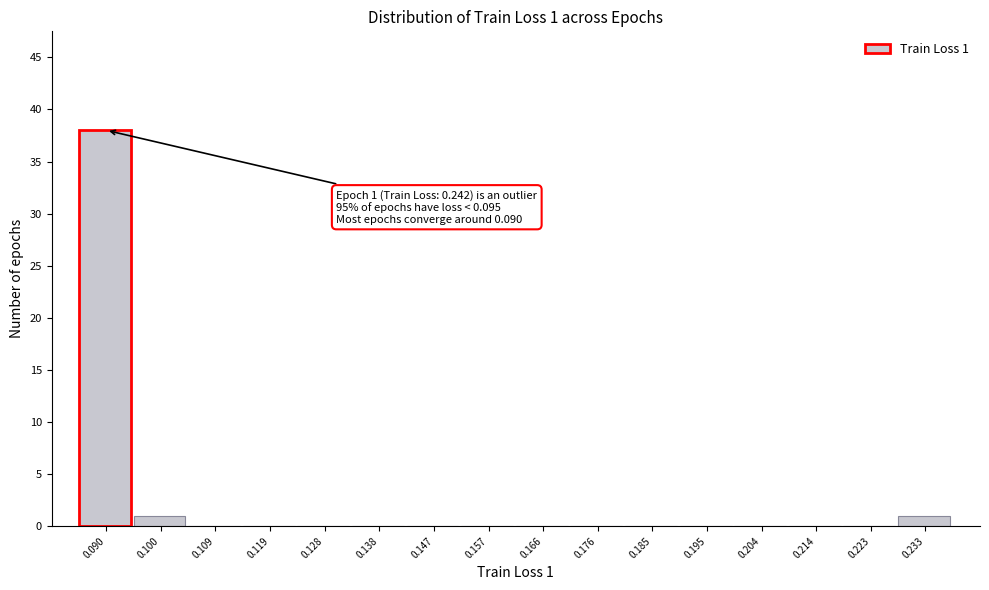

Reading left to right, extract all data points from this chart.

0.090=38	0.100=1	0.109=0	0.119=0	0.128=0	0.138=0	0.147=0	0.157=0	0.166=0	0.176=0	0.185=0	0.195=0	0.204=0	0.214=0	0.223=0	0.233=1